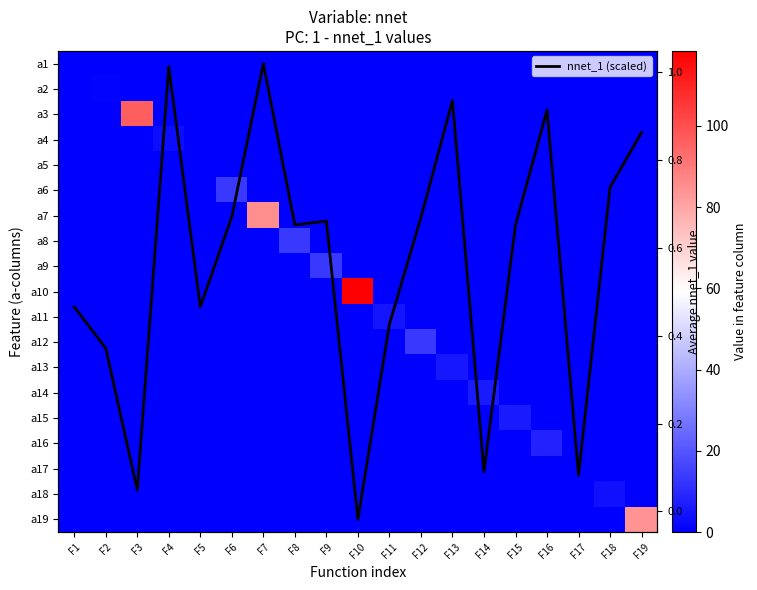

What is the difference between the maximum and minimum values in the a7 series?

85.3